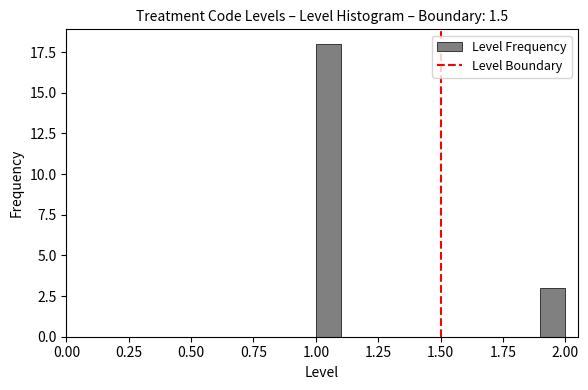

Read against the x-axis, roughly where is the centre of the tallest bar?

1.05